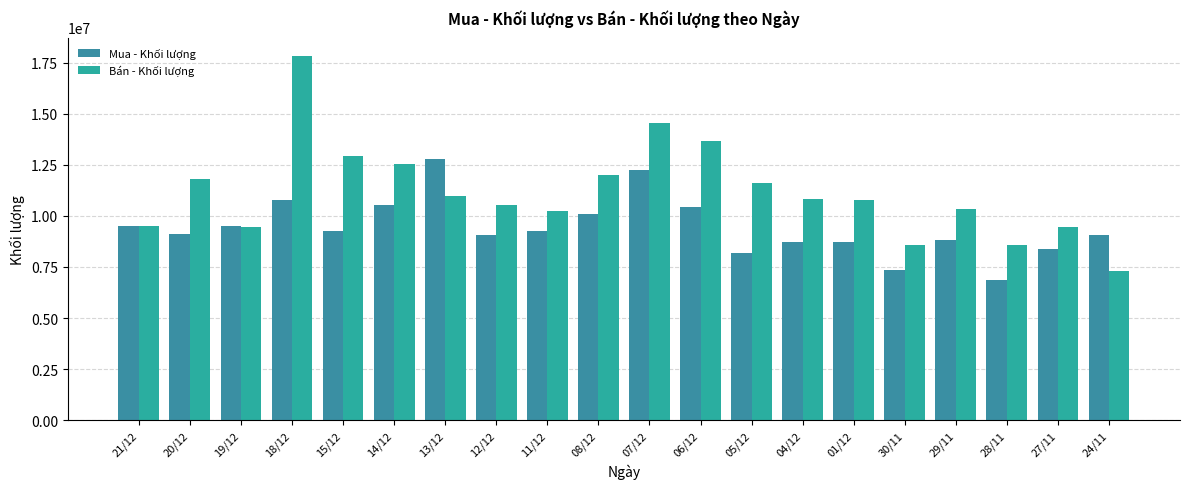

What is the average value of the Mua - Khối lượng series?

9435040